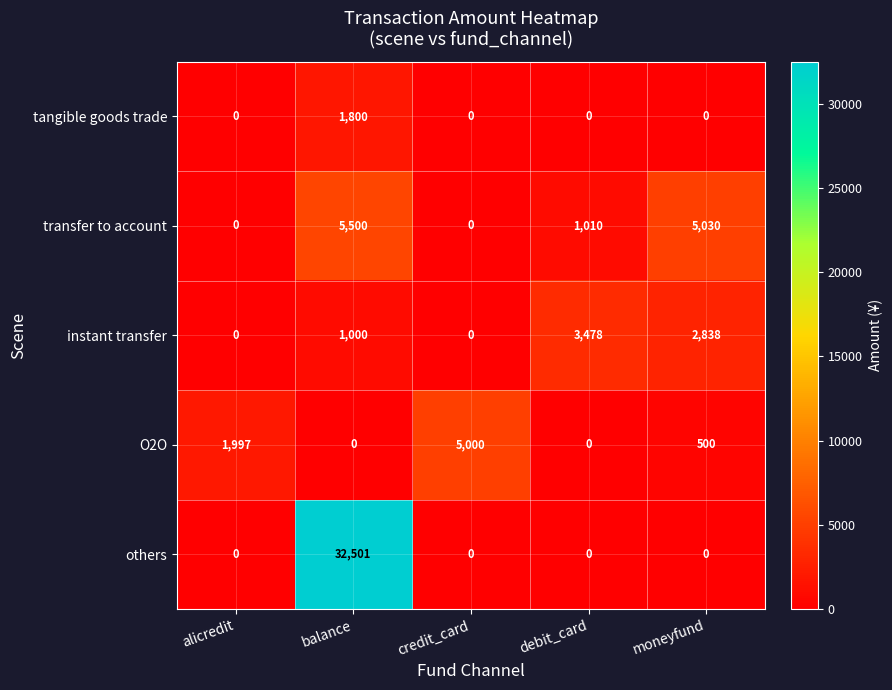

List the series in order of their peak value, lowest first.

tangible goods trade, instant transfer, O2O, transfer to account, others